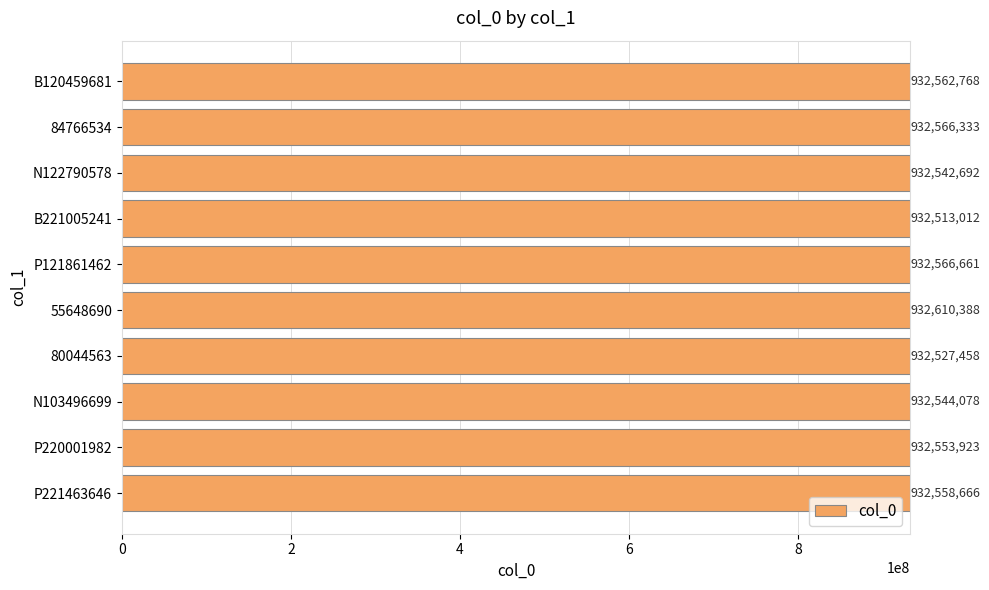

True or false: the data shows 932566333 at 84766534.

True